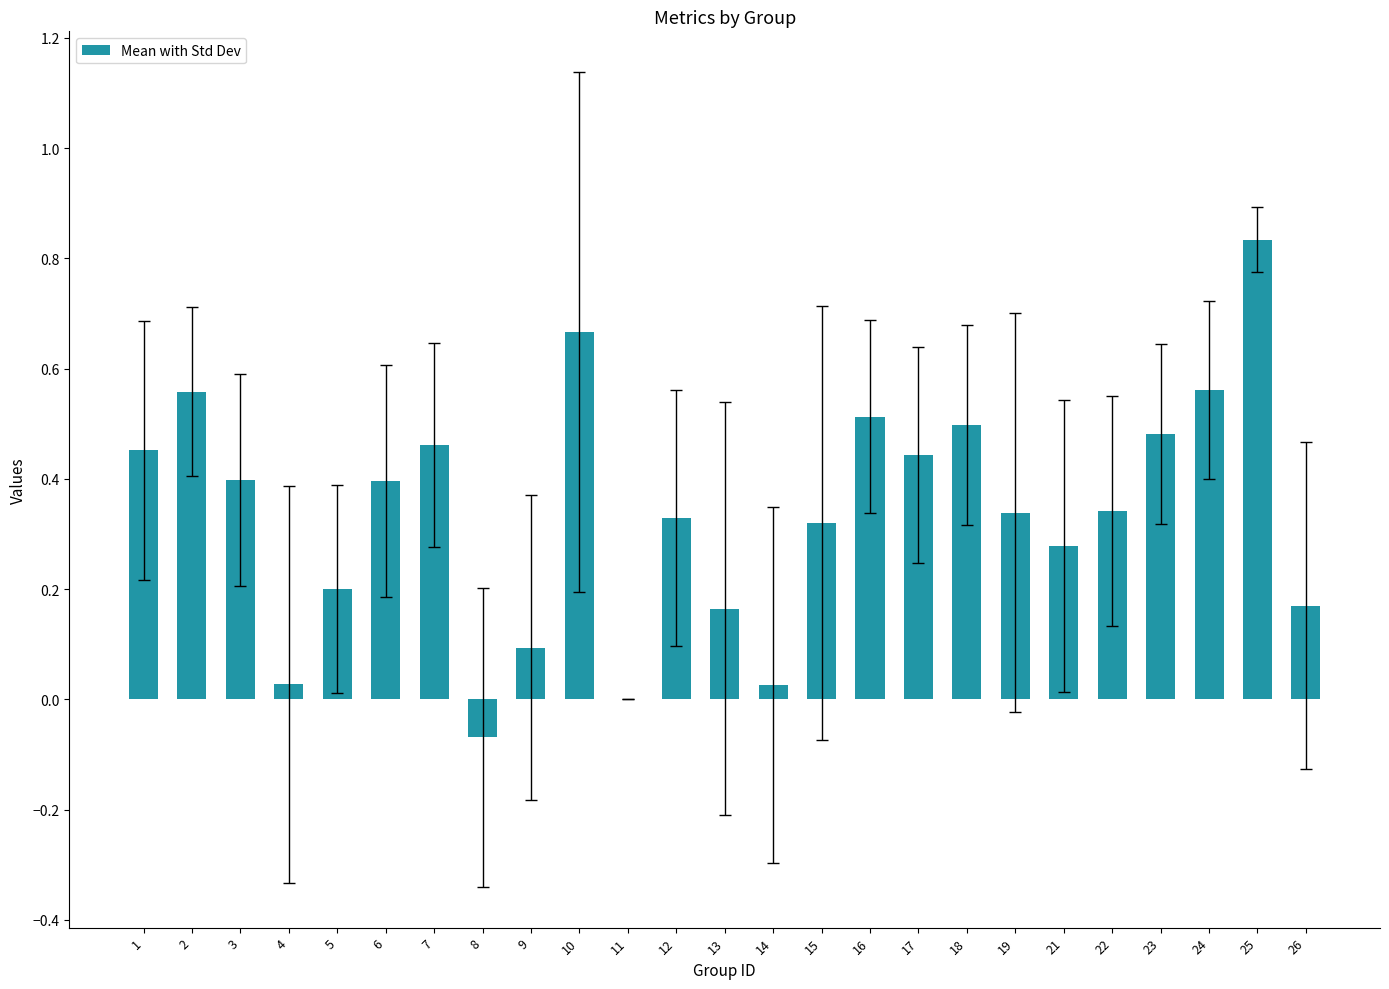

What is the change in value from 8 to 17?

+0.5